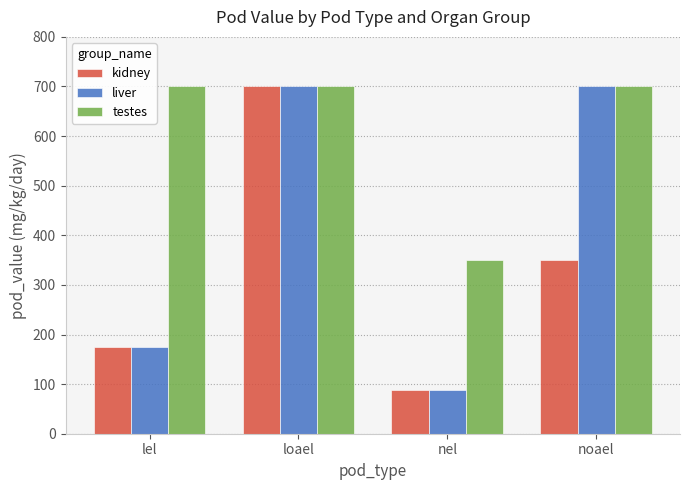

What is the difference between the kidney values at loael and lel?

525